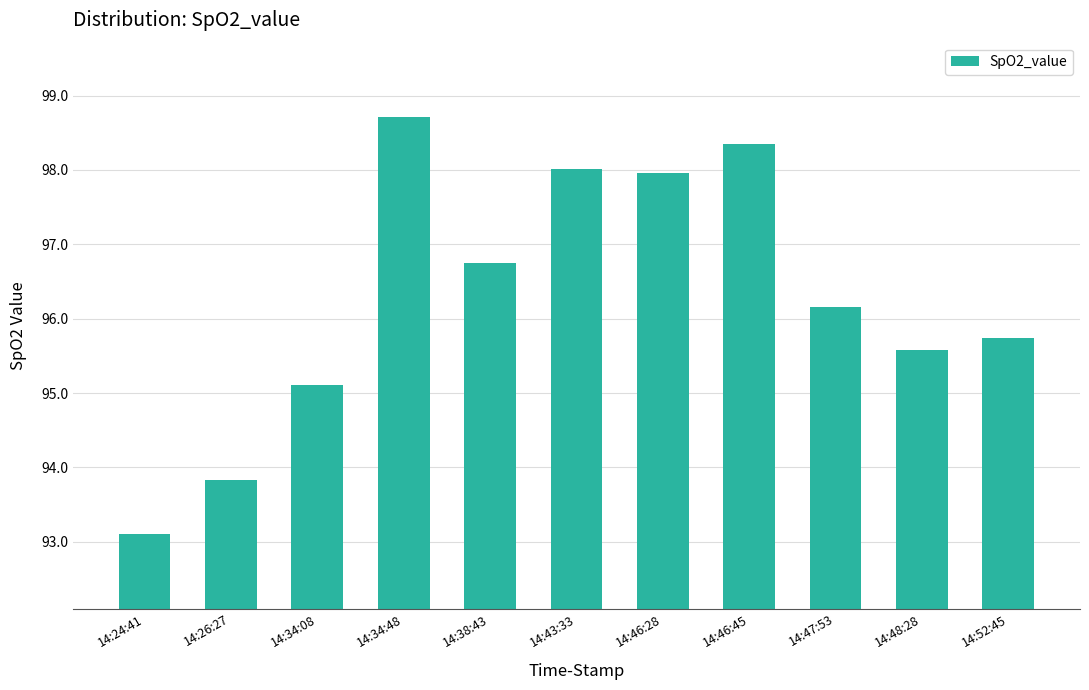

Are the bars grouped side by side (vs. stacked)?

No